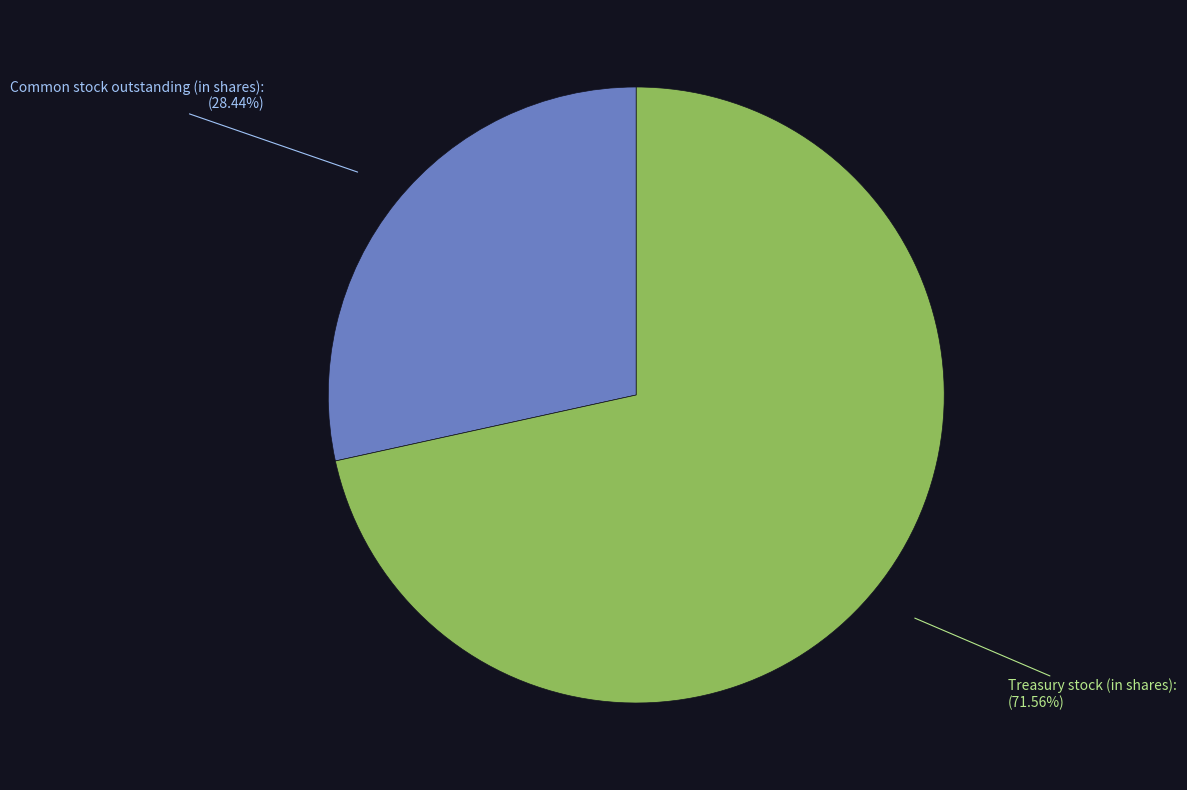

Rank the categories by value from highest to lowest.

Treasury stock (in shares), Common stock outstanding (in shares)